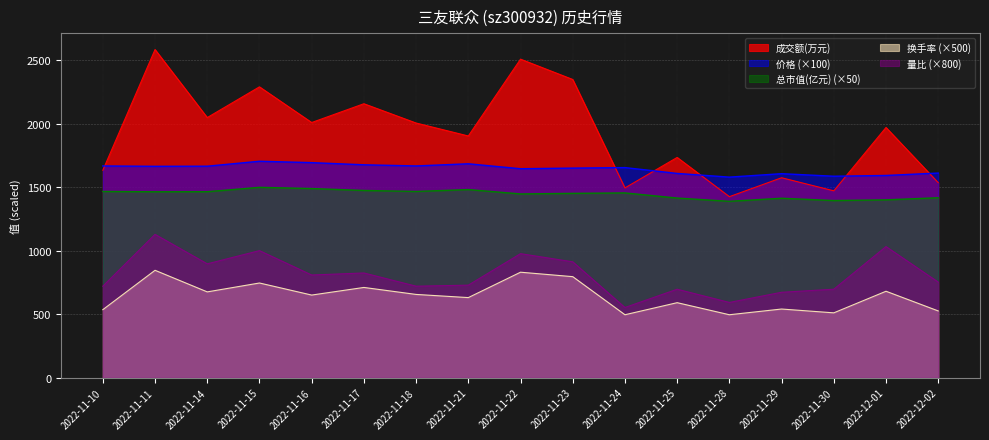

At which label does 成交额(万元) reach its peak?

2022-11-11